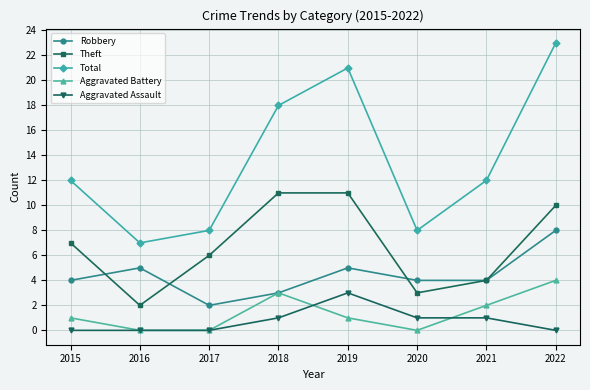

What is the maximum value shown in the chart?

23